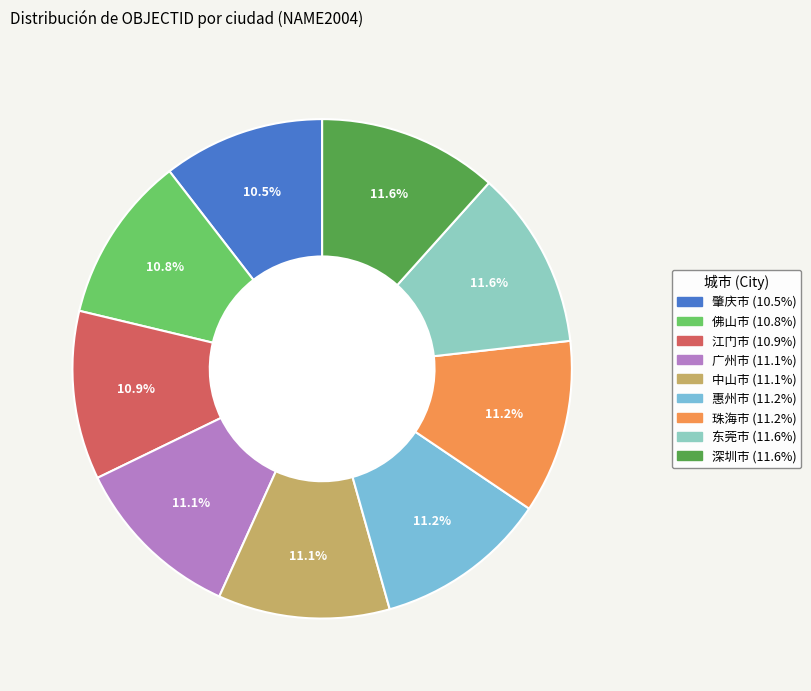

What percentage is the 中山市 slice, to the nearest percent?

11%